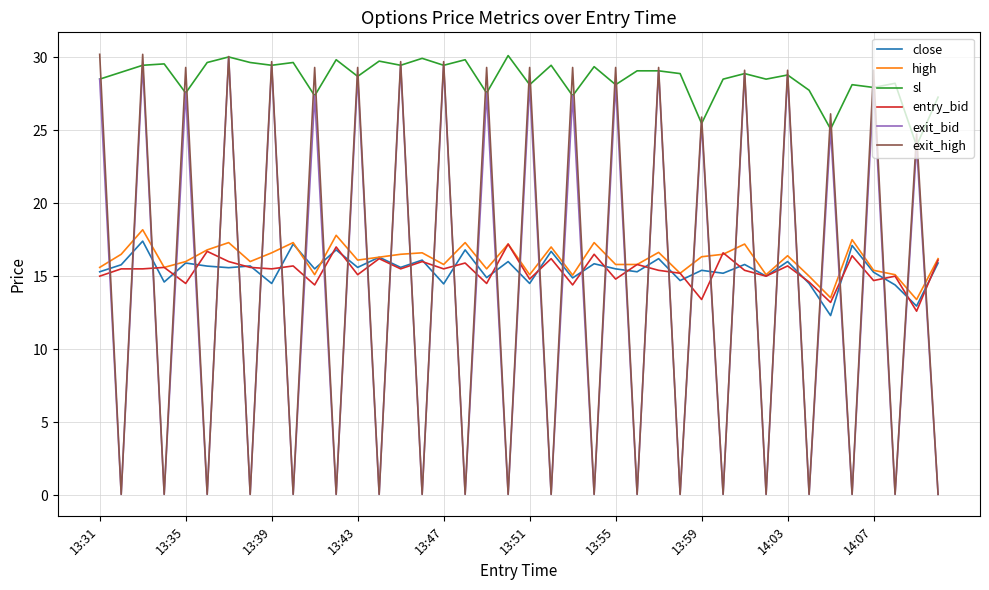

What are all the series names shown in the legend?

close, high, sl, entry_bid, exit_bid, exit_high